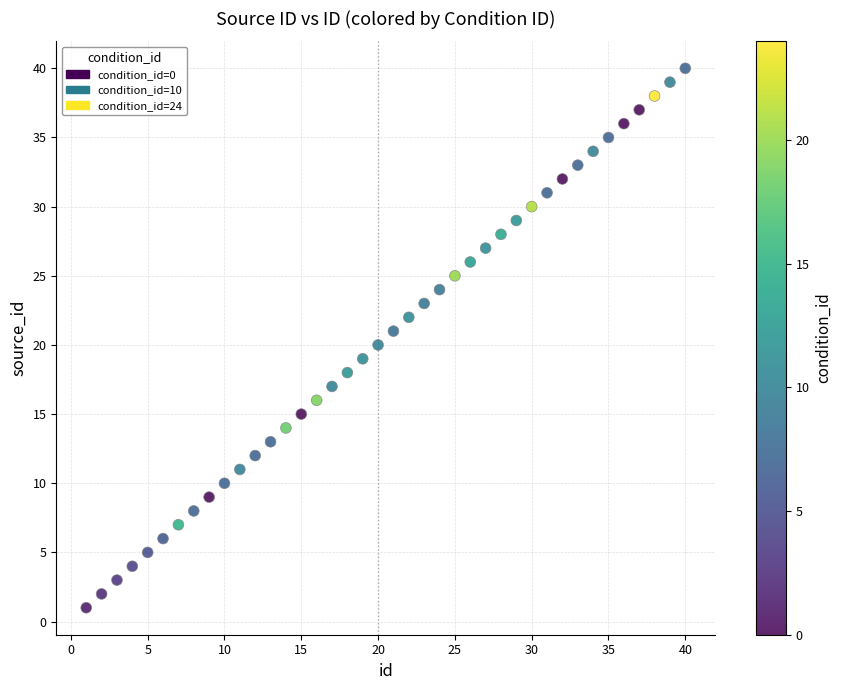

What is the range of X values (max minus min)?

39